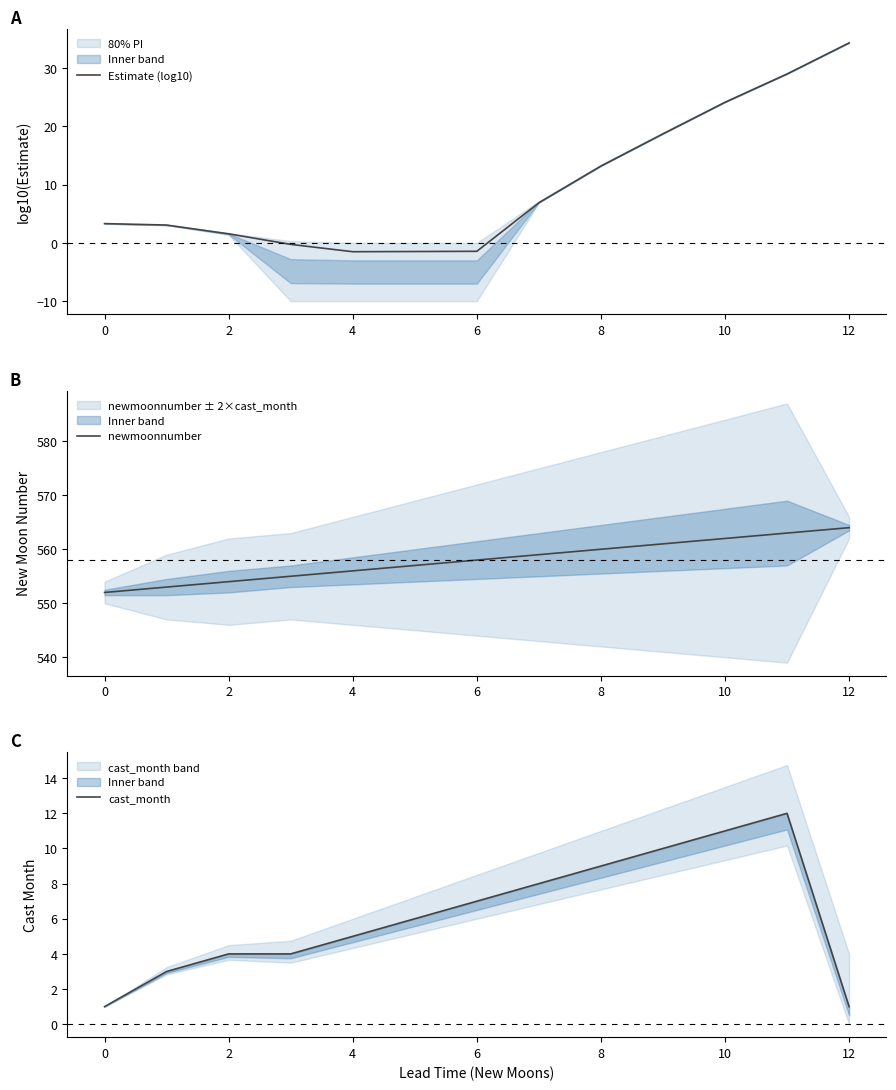

What are all the series names shown in the legend?

Estimate (log10), newmoonnumber, cast_month